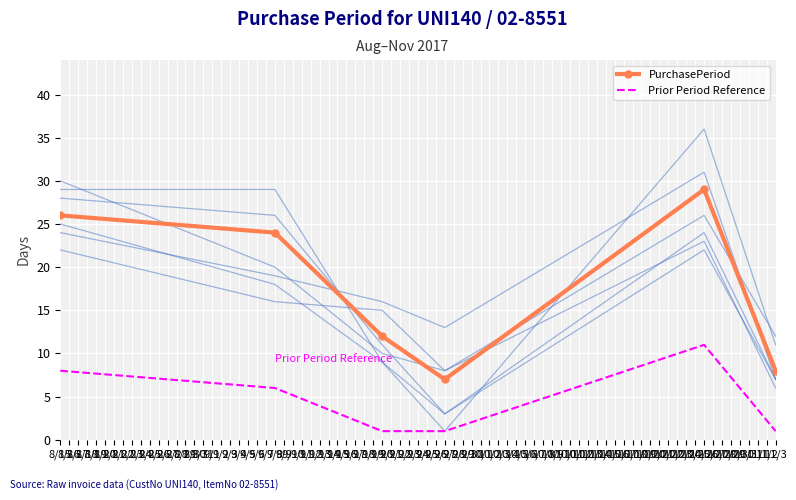

What is the difference between the second highest and minimum values in the Prior Period Reference series?

7